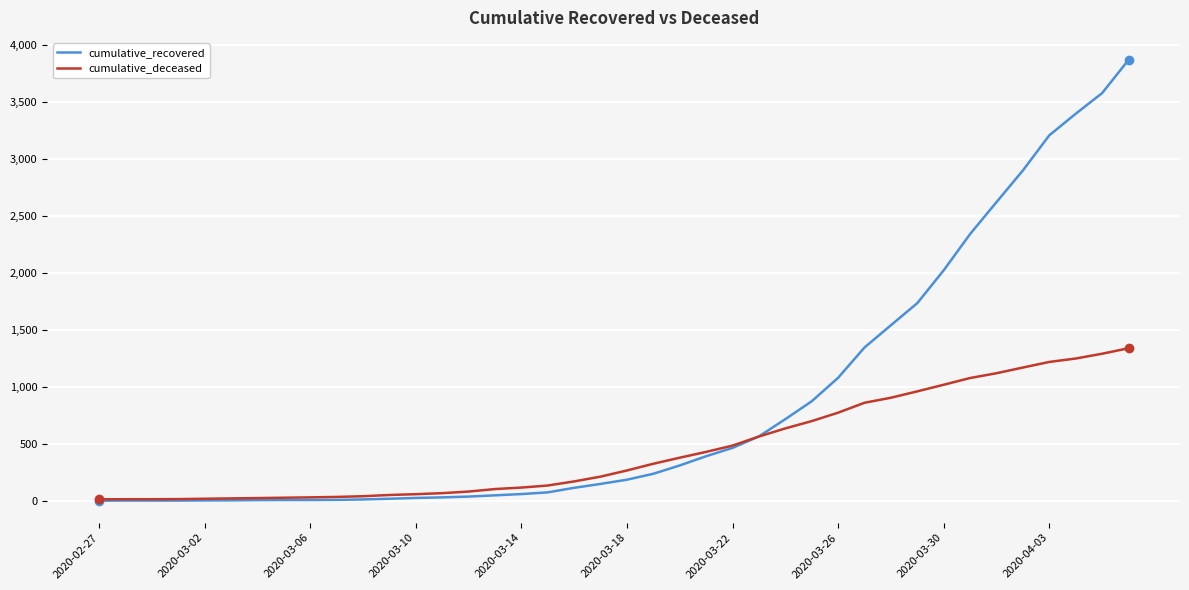

How many values in the cumulative_recovered series are below 186?

20